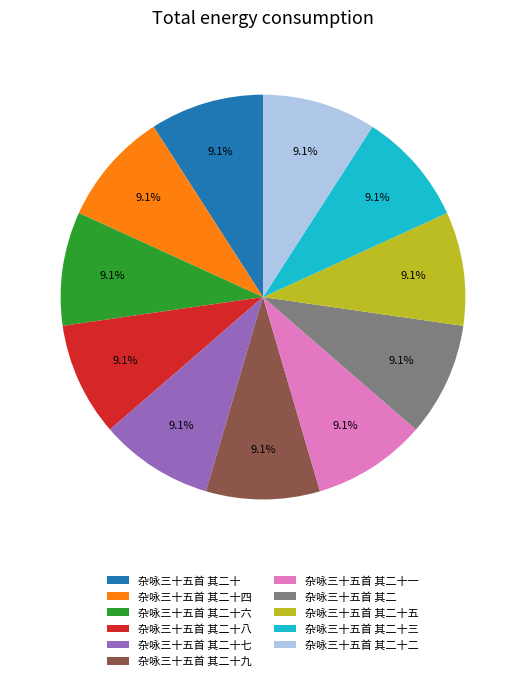

To the nearest percent, what is the combined percentage of 杂咏三十五首 其二十九 and 杂咏三十五首 其二十六?

18%